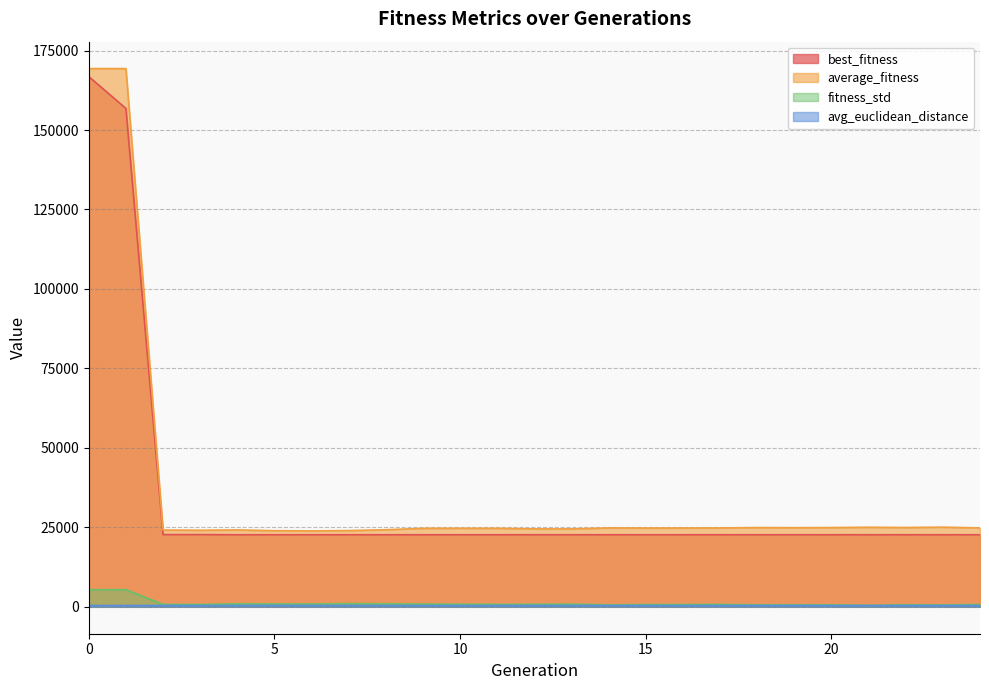

What is the greatest value displayed?

169330.8